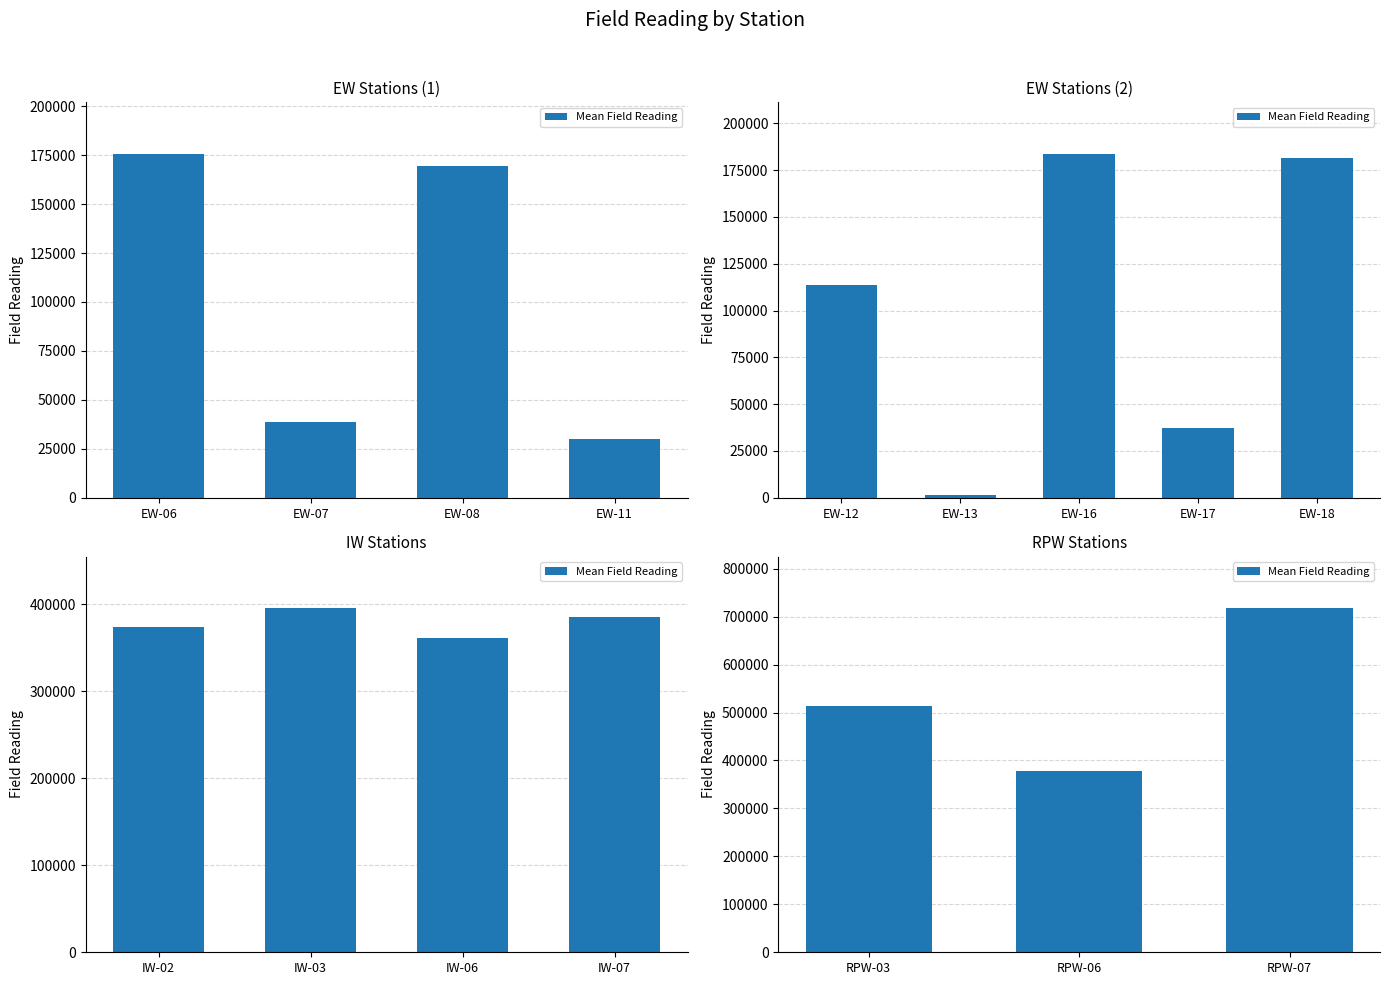

What is the difference between the second highest and minimum values?

134777